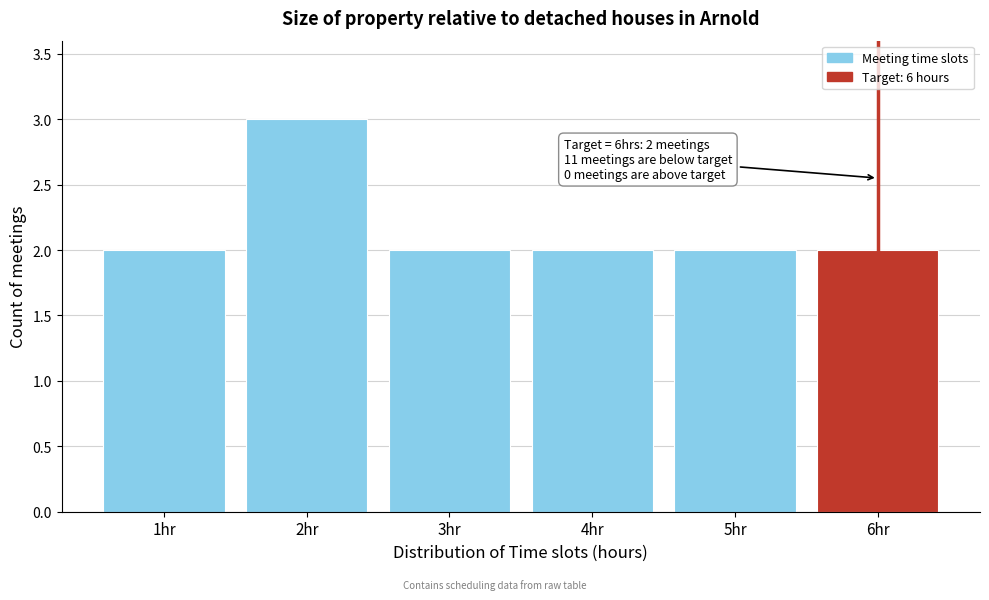

Which range on the x-axis has the tallest bar?

1.5 to 2.5